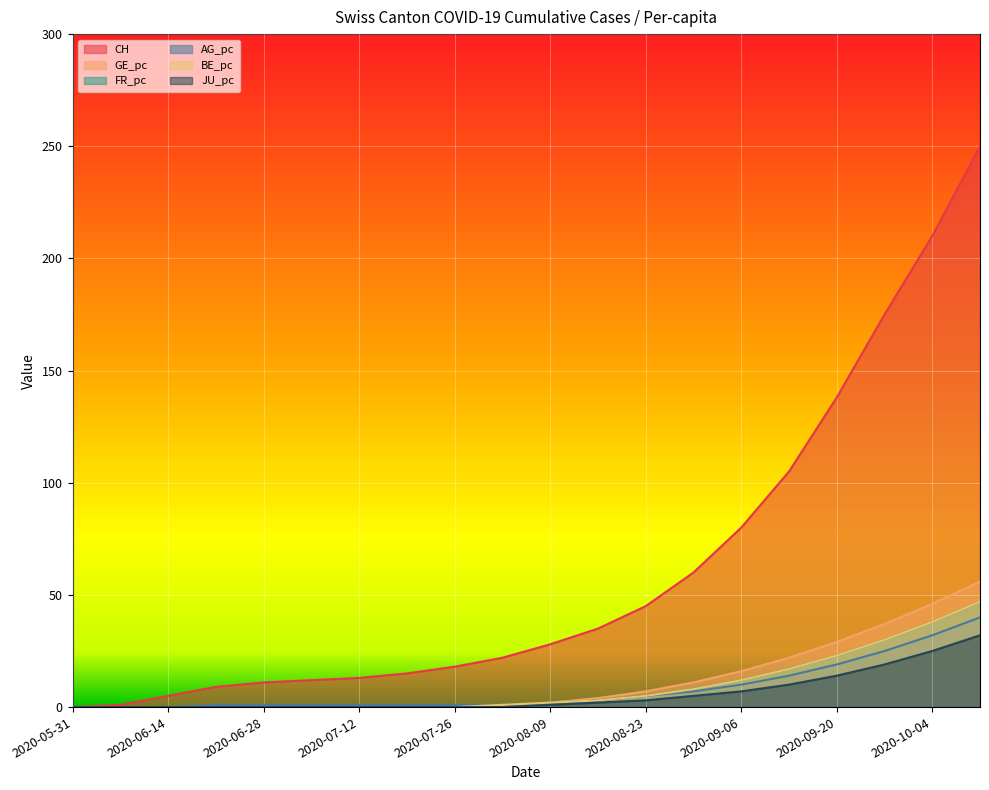

What are all the series names shown in the legend?

CH, GE_pc, FR_pc, AG_pc, BE_pc, JU_pc